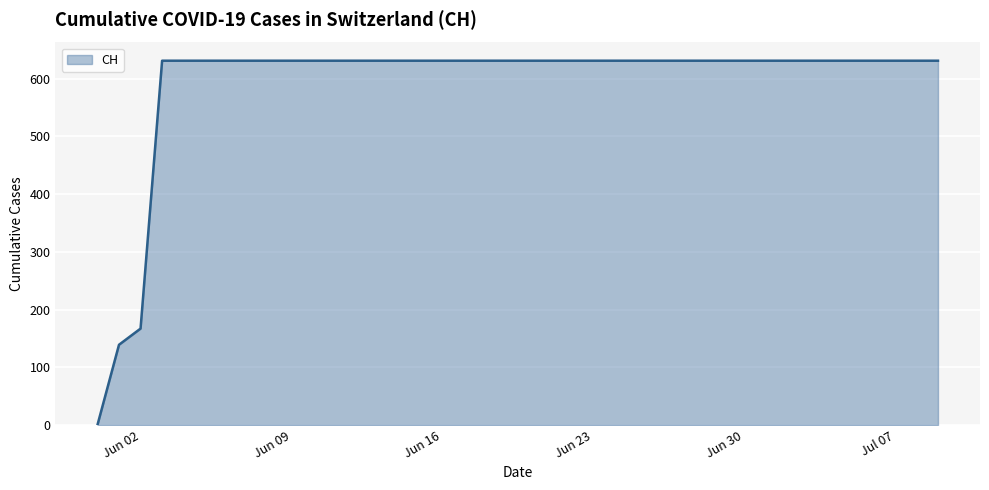

What is the difference between the maximum and minimum values?

631